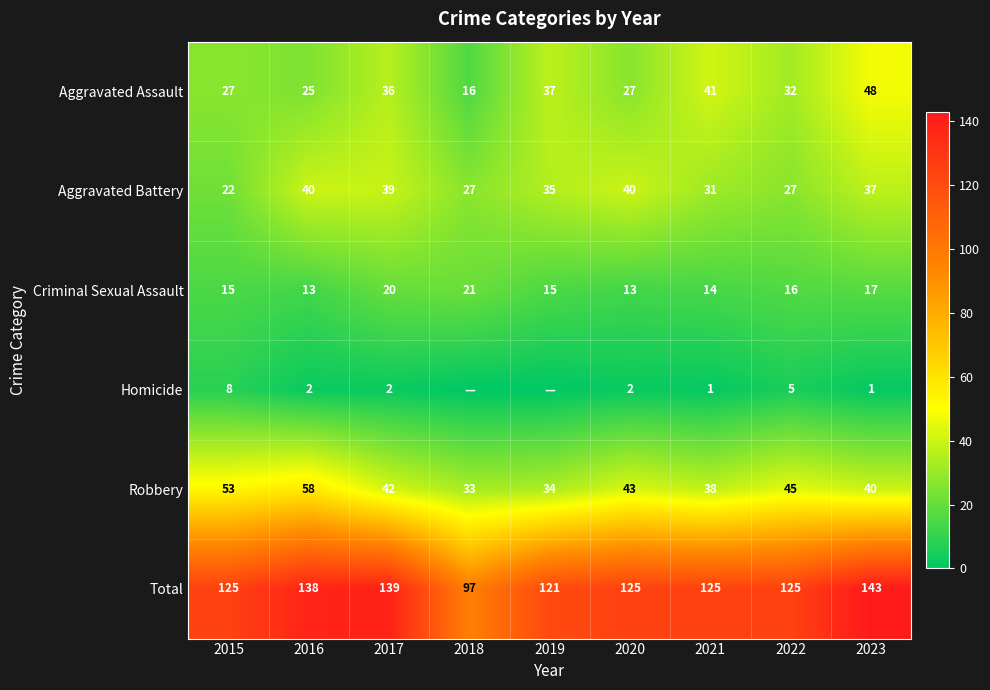

What is the greatest value displayed?

143